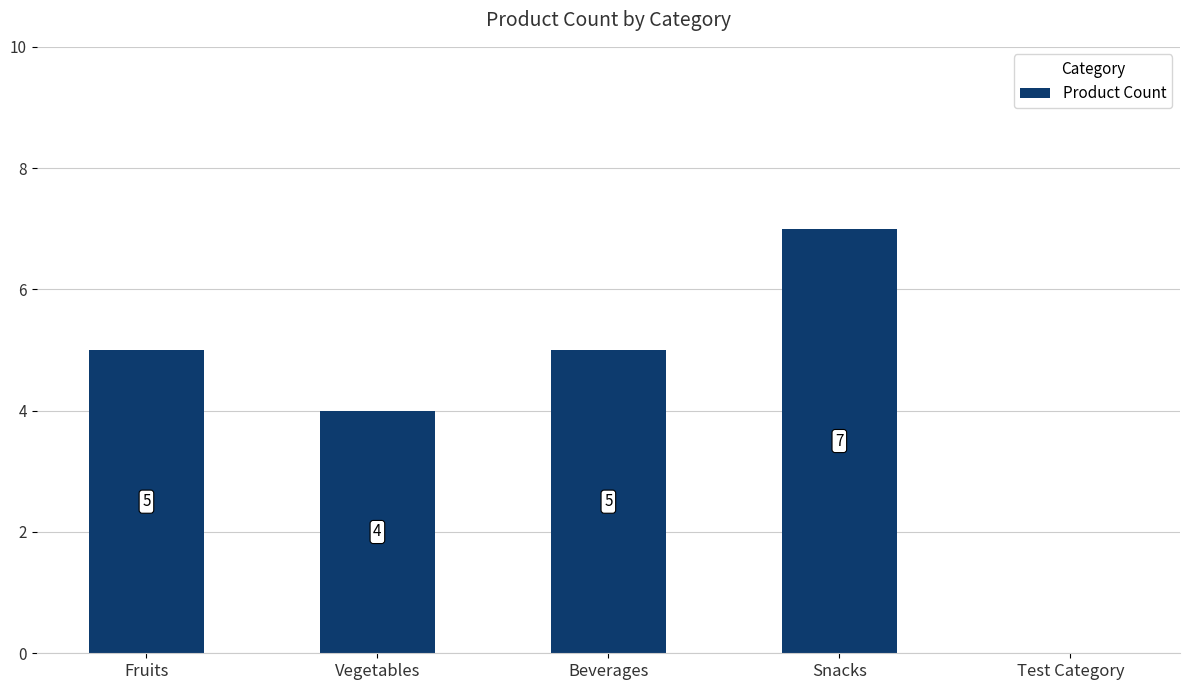

Is it true that the value at Fruits is 5?

True